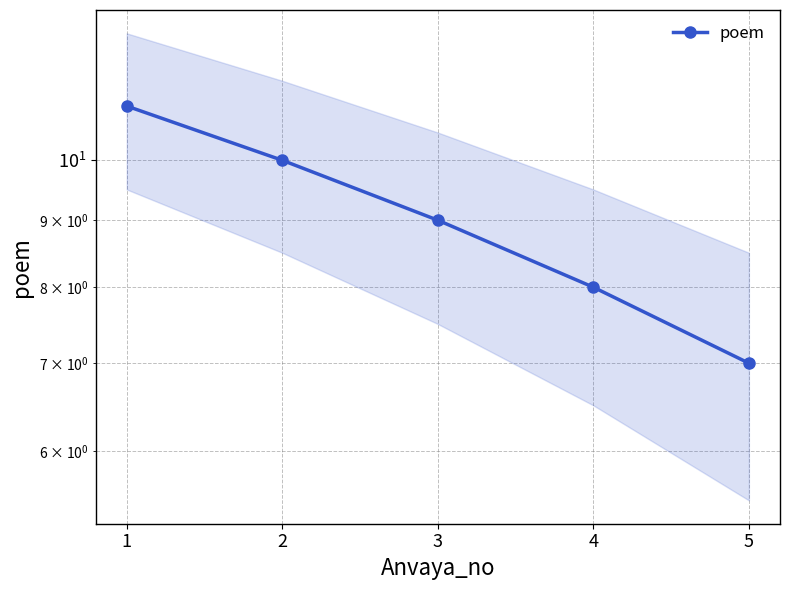

Is it true that the value at 2 is 10?

True